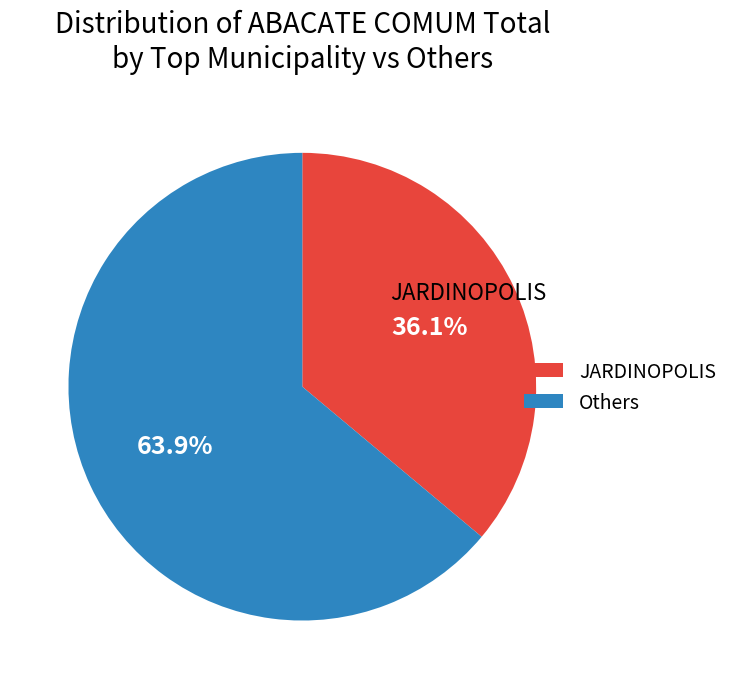

Rank the categories by value from lowest to highest.

JARDINOPOLIS, Others